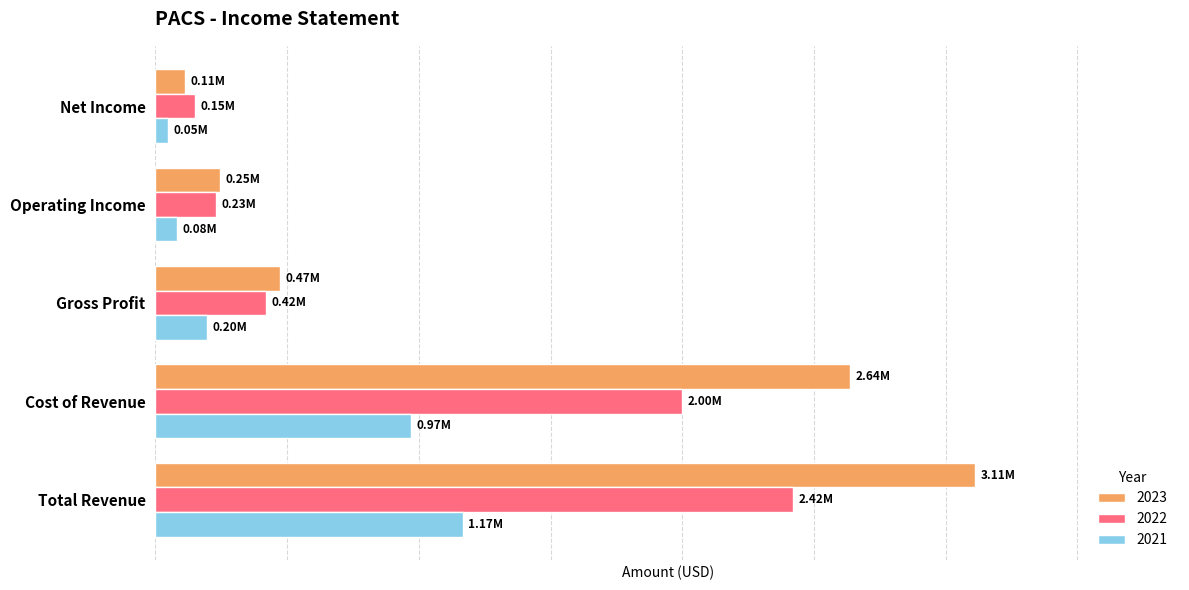

What is the lowest value of the 2022 series?

150500